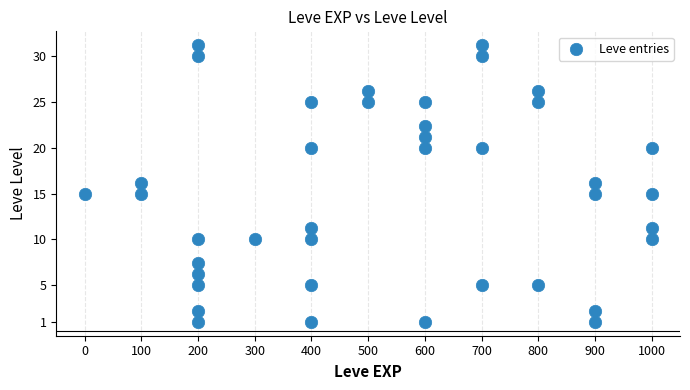

What is the range of Y values (max minus min)?

30.2